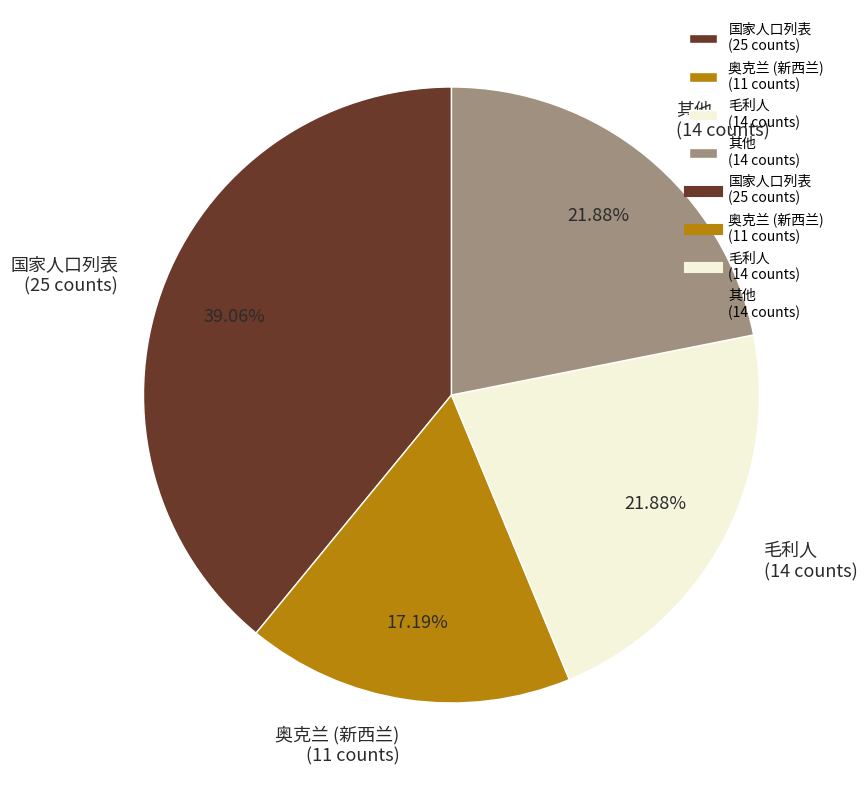

Does 奥克兰 (新西兰) (11 counts) represent more than half of the total?

No